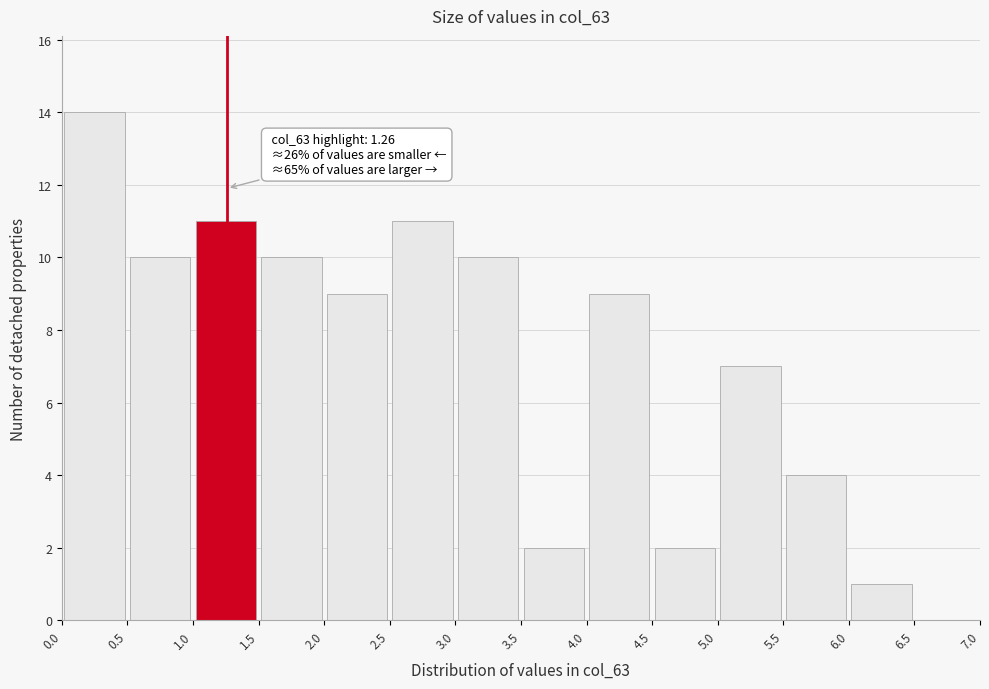

Over which range of the x-axis is the bar tallest?

0.0 to 0.5